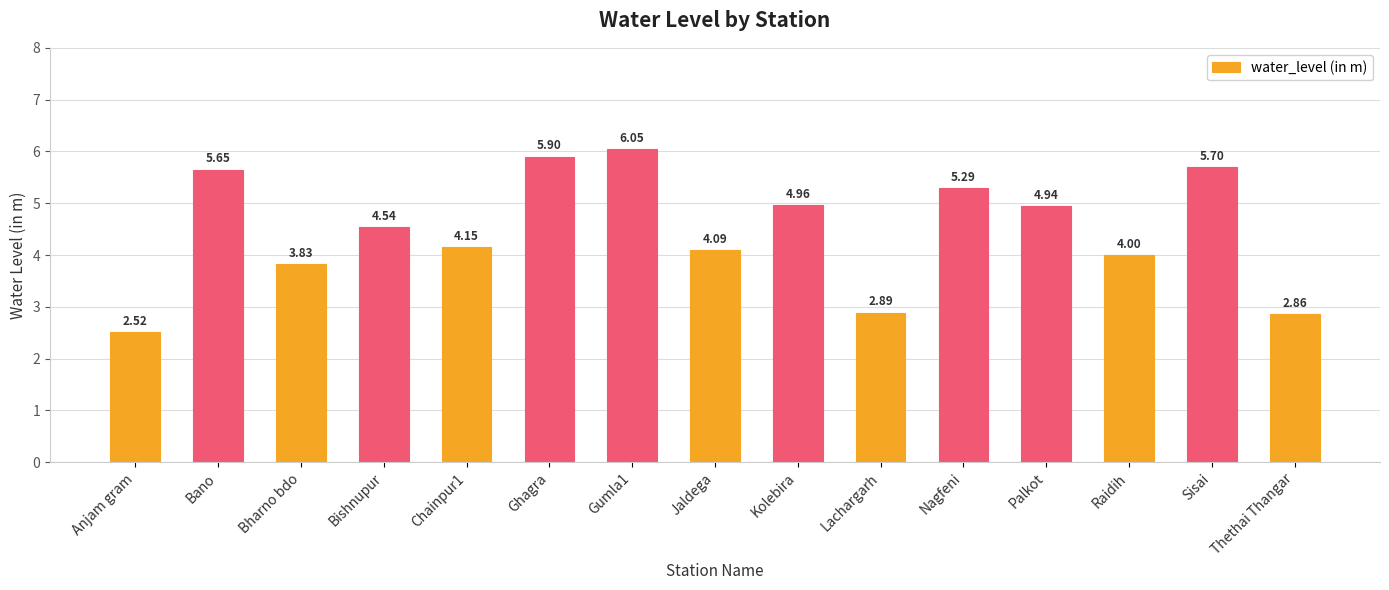

The value at Ghagra is 5.9. True or false?

True